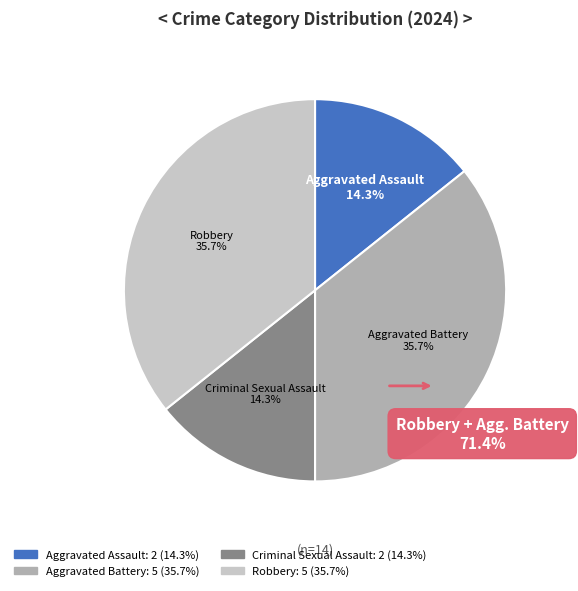

Is it true that Aggravated Battery is 46% of the pie?

False